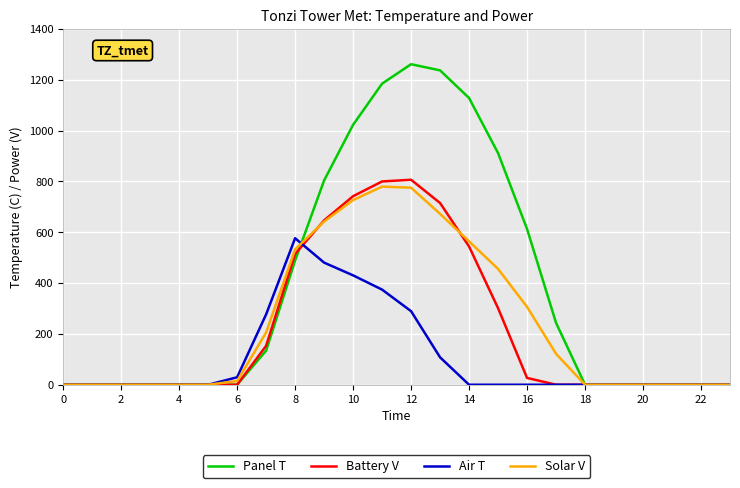

Does the chart have visible grid lines?

Yes